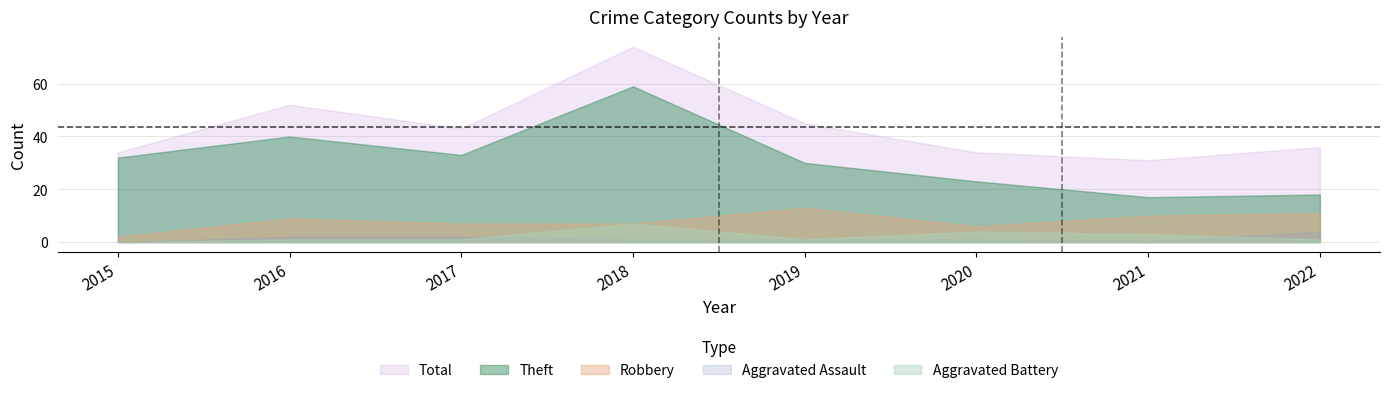

How many values in the Robbery series exceed 9?

3